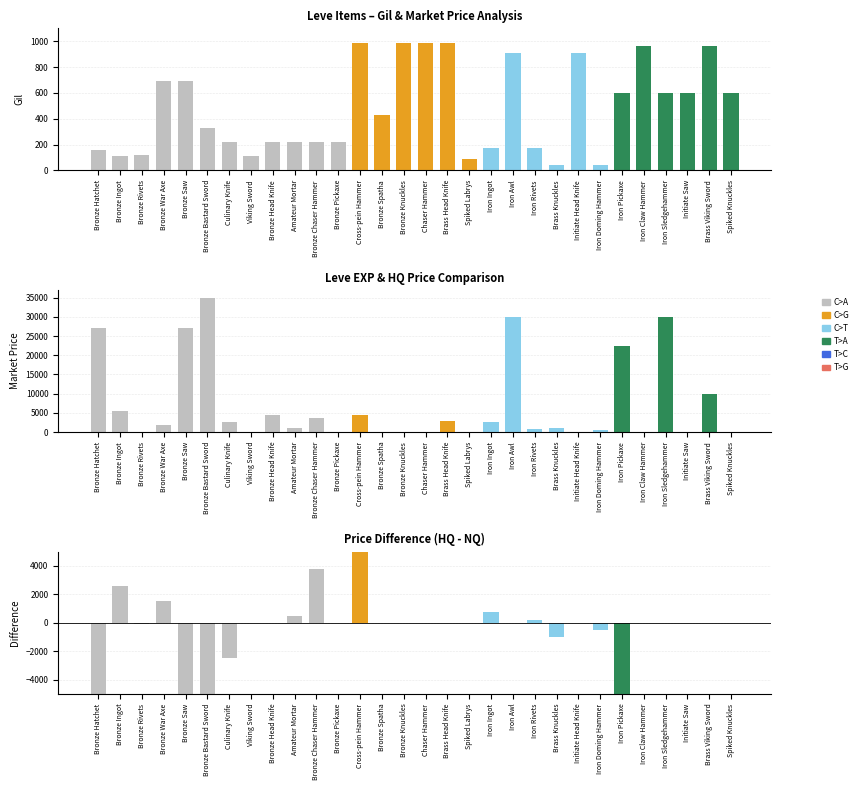

How many groups of bars are there?

30